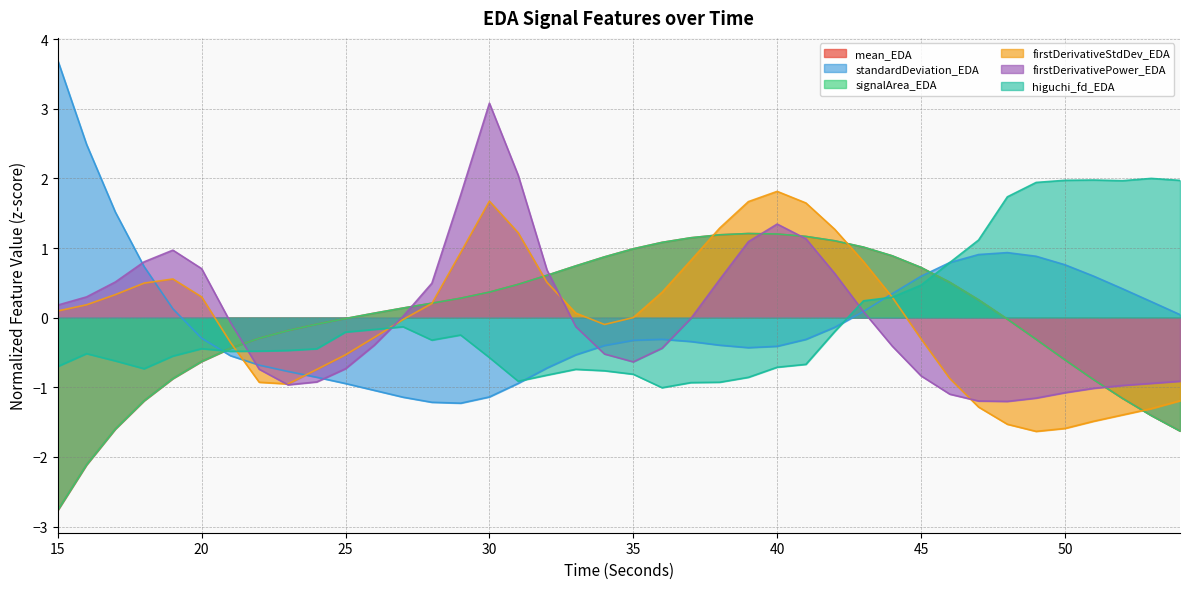

Between 38 and 25, which is larger?

38